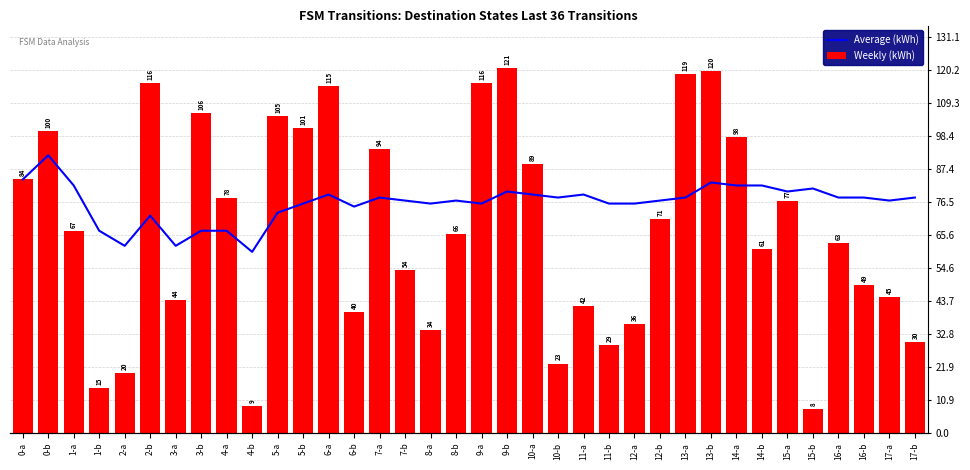

Are the bars grouped side by side (vs. stacked)?

Yes